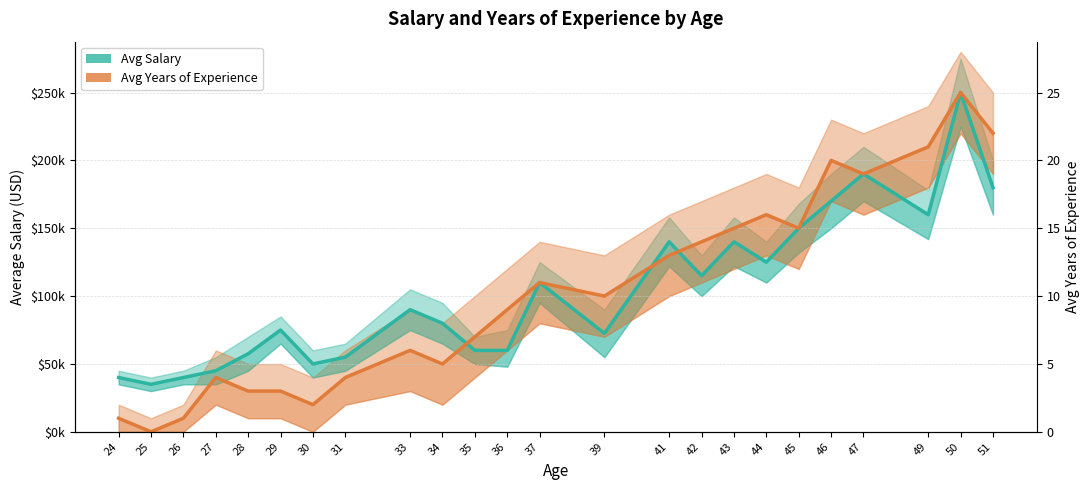

Is the value of Avg Years of Experience at 43 greater than the value of Avg Salary at 39?

Yes